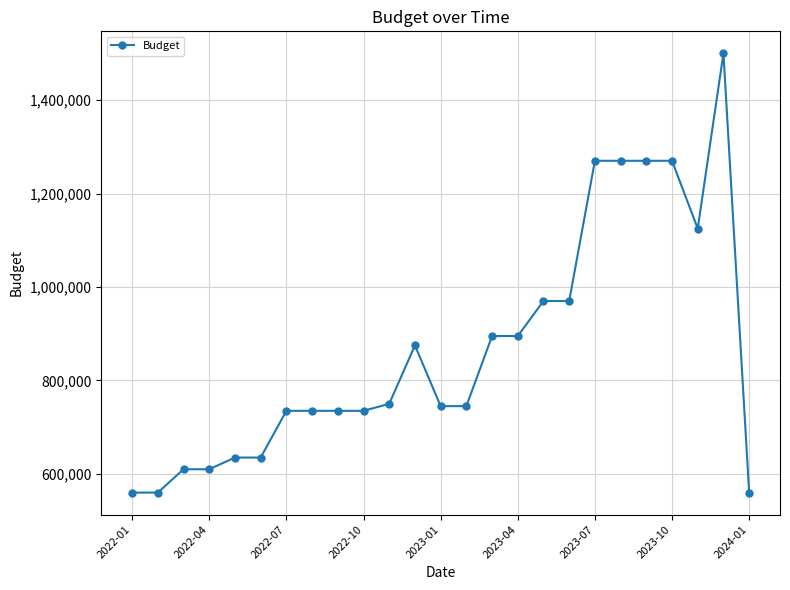

What is the maximum value shown in the chart?

1500000